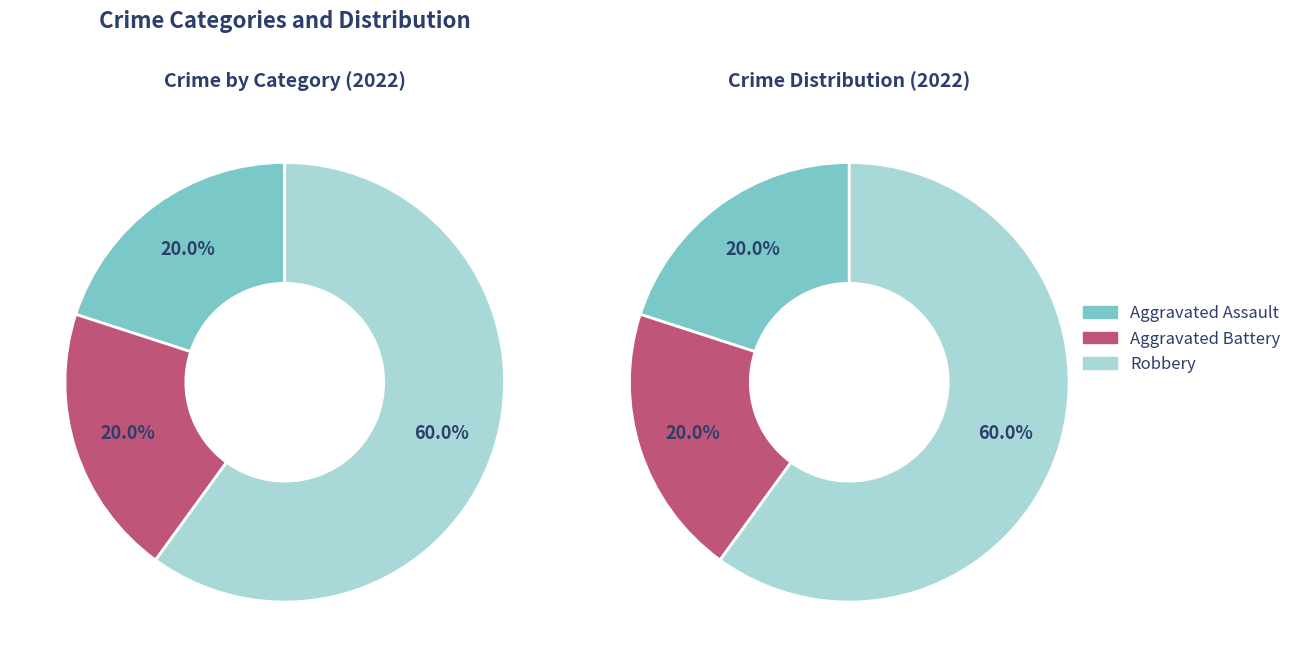

Is it true that Robbery is 60% of the pie?

True